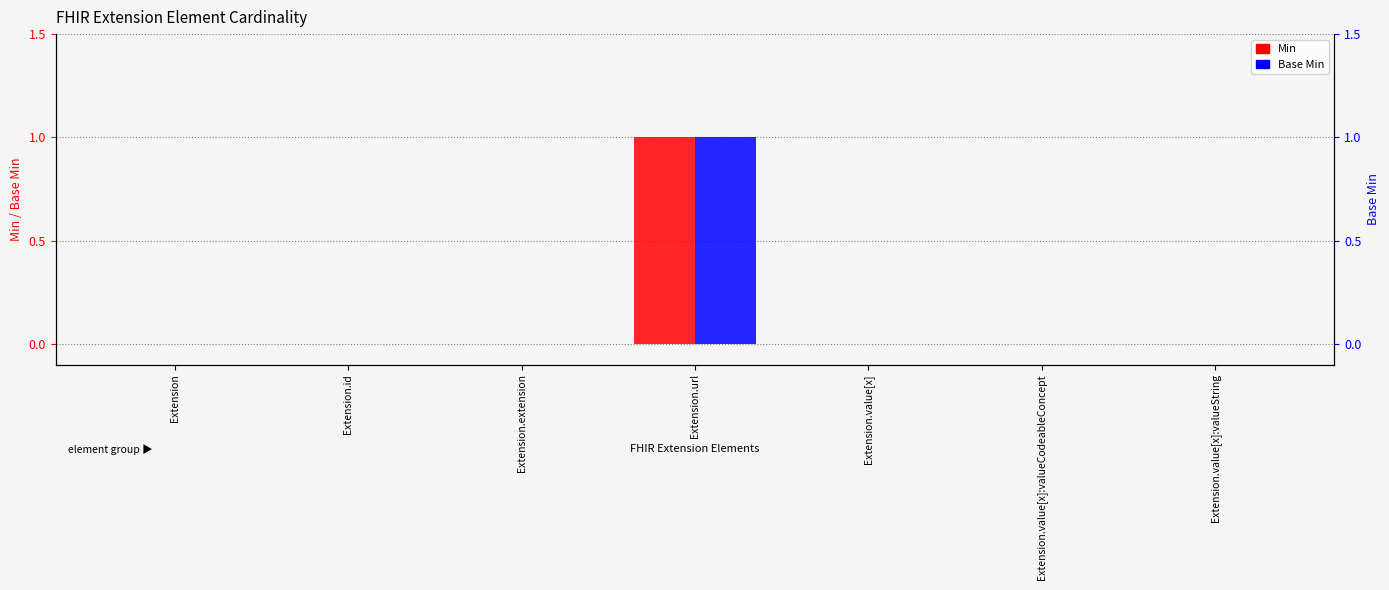

True or false: Min has a value of 0 at Extension.value[x]:valueCodeableConcept.

True